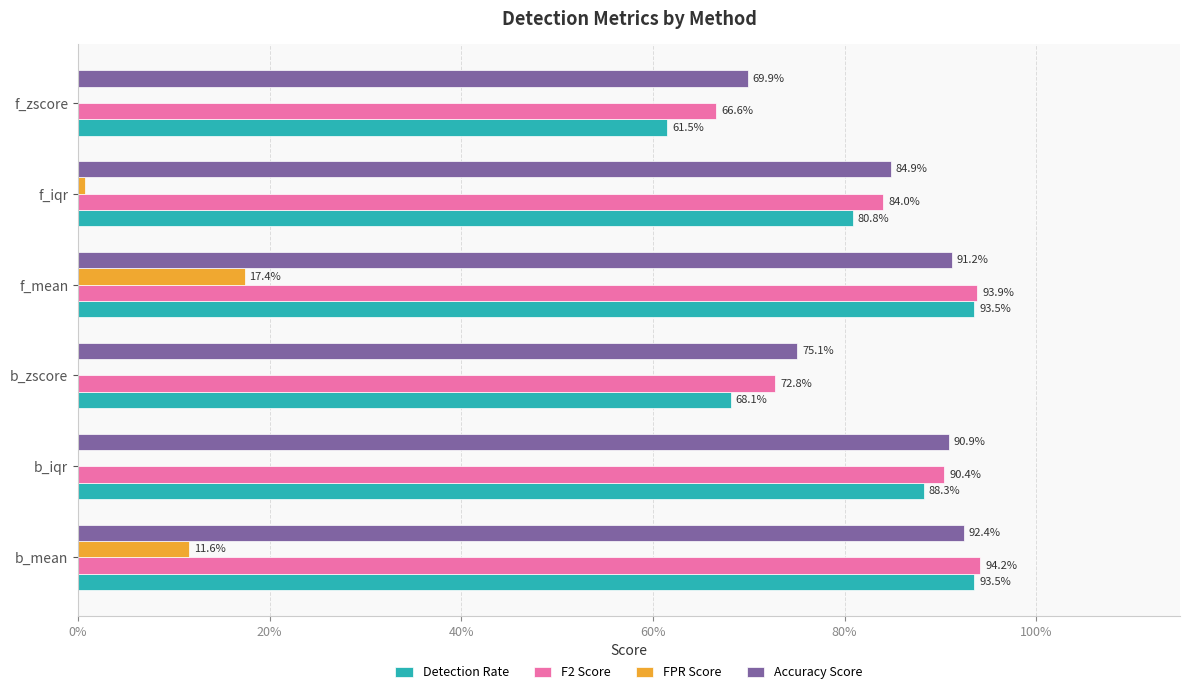

At how many categories does at least one series exceed 0?

6